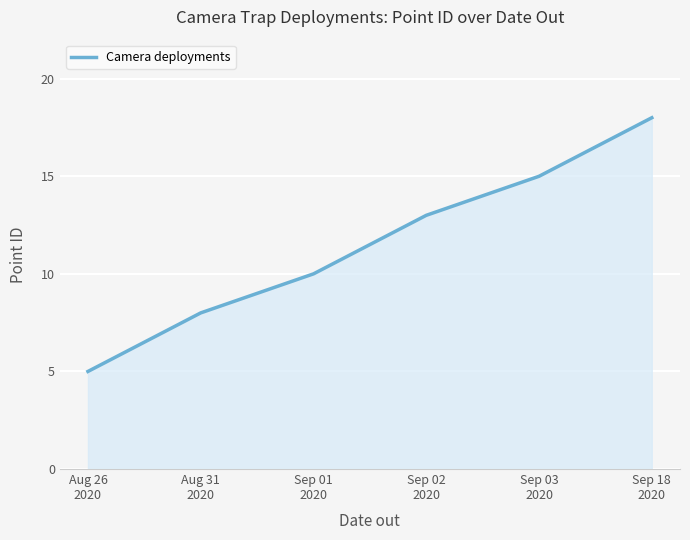

What is the change in value from Aug 26
2020 to Aug 31
2020?

+3